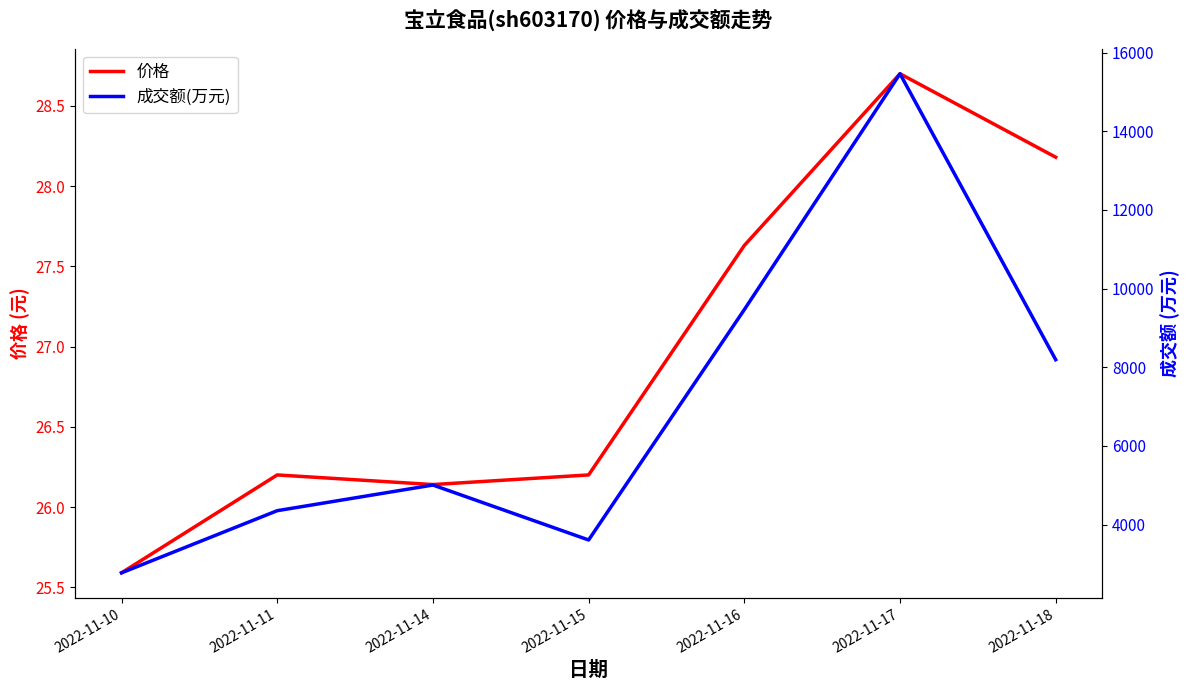

At which category does 价格 reach its first local valley?

2022-11-14